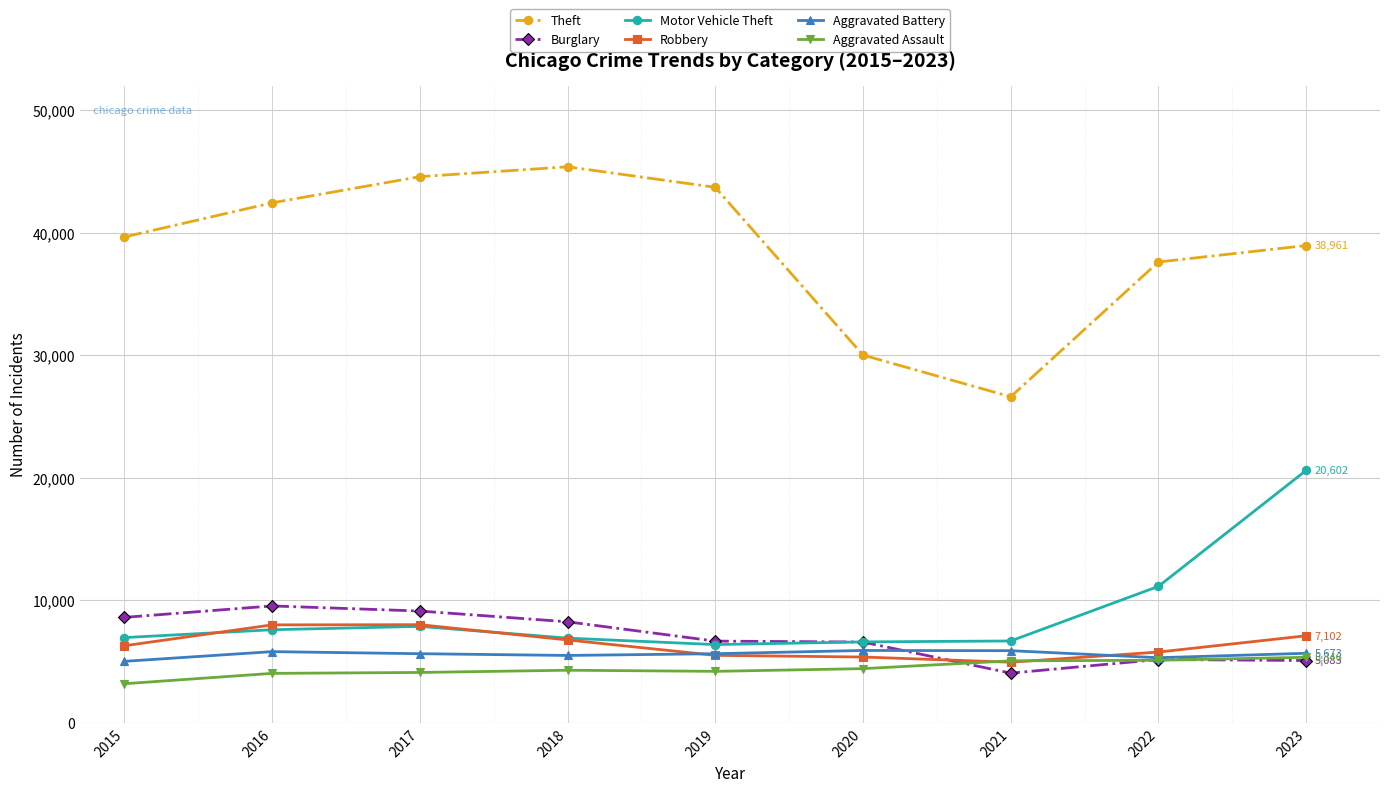

In Motor Vehicle Theft, how many points are lower than both neighbors (excluding endpoints)?

1